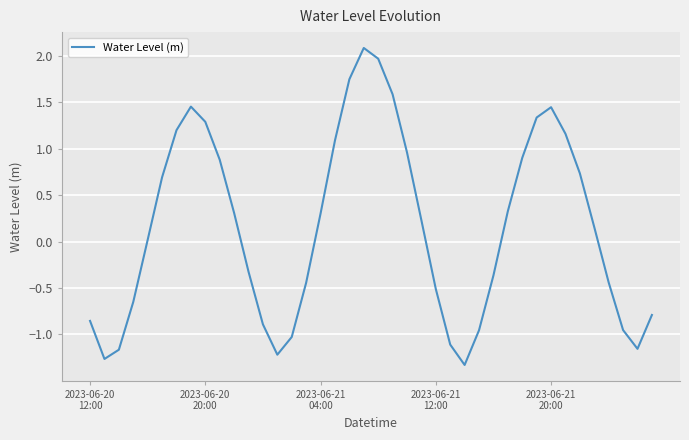

What is the smallest value displayed?

-1.3